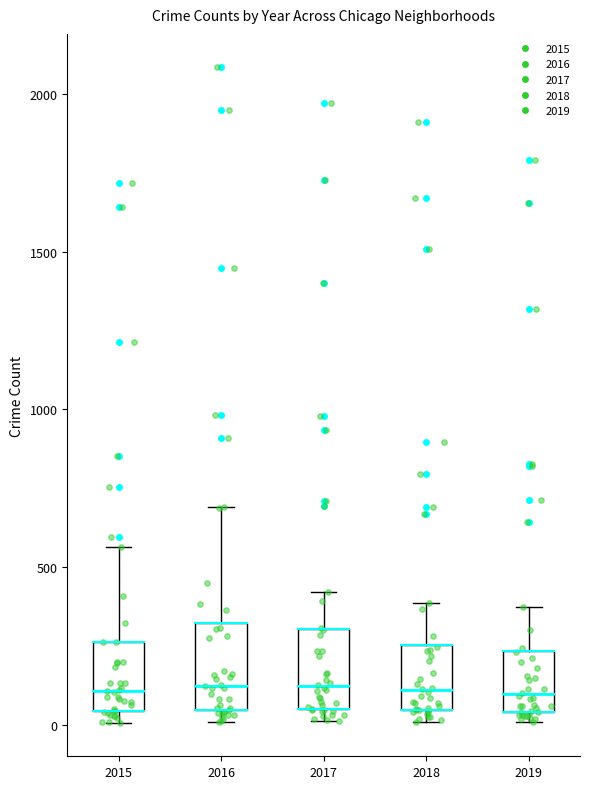

Reading left to right, read every box against the y-axis: the position of its median line, the range the box covers, and the ends of its whiskers. The values are not printed on the chart, so give them approximately, as read against the axis.

2015: median 100, box 50 to 250, whiskers 0 to 550
2016: median 150, box 50 to 300, whiskers 0 to 700
2017: median 100, box 50 to 300, whiskers 0 to 400
2018: median 100, box 50 to 250, whiskers 0 to 400
2019: median 100, box 50 to 250, whiskers 0 to 400